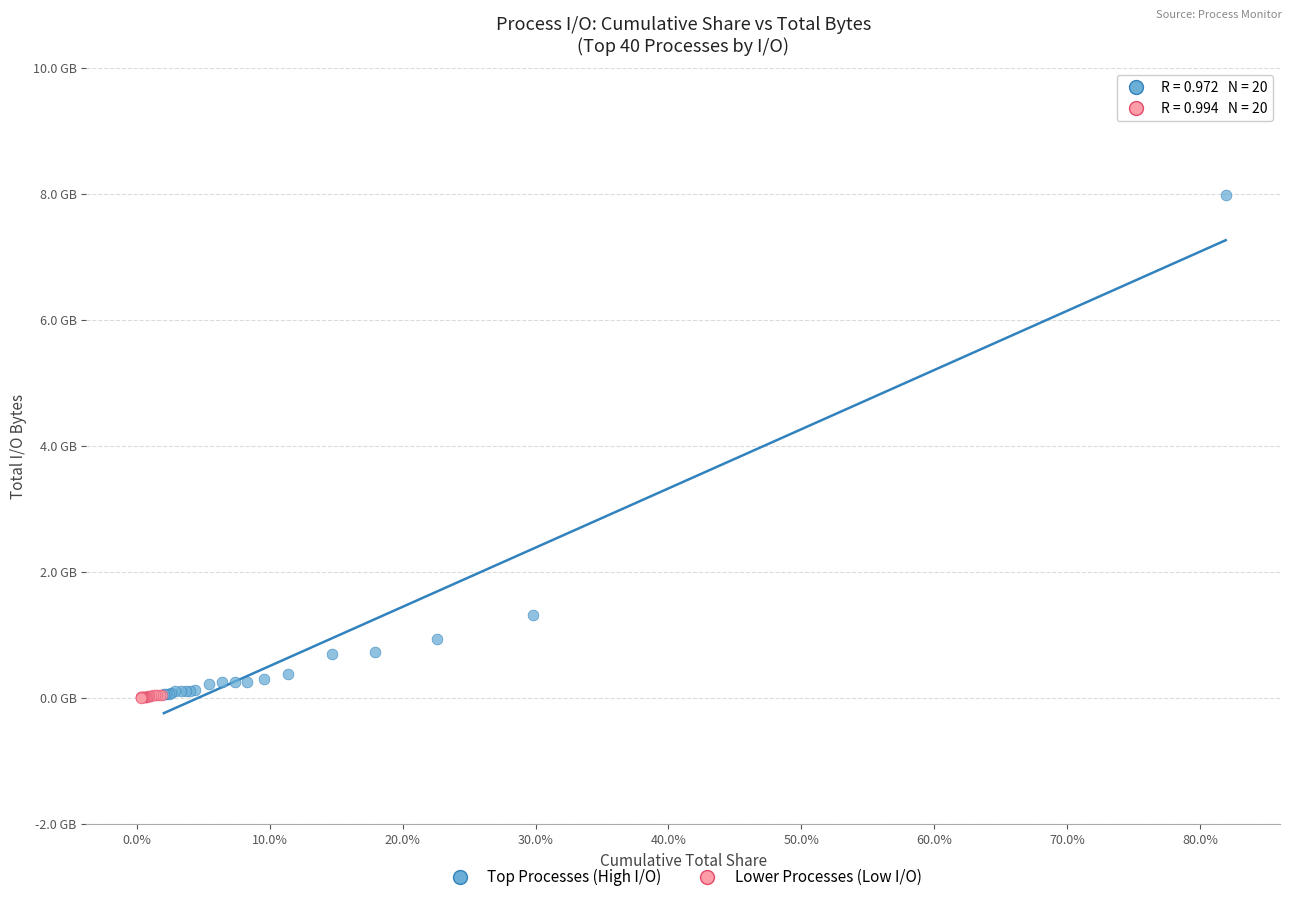

Which series contains the highest Y value?

Top Processes (High I/O)